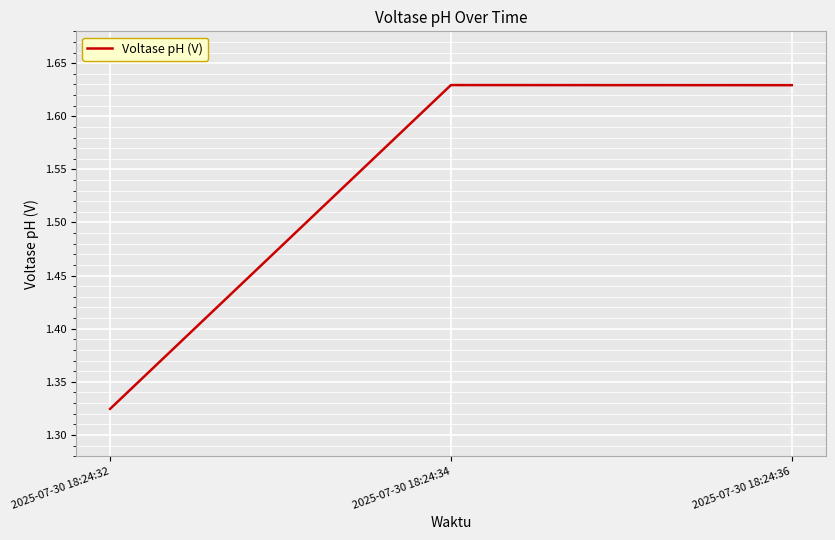

What is the sum of the values at 2025-07-30 18:24:32 and 2025-07-30 18:24:34?

3.0